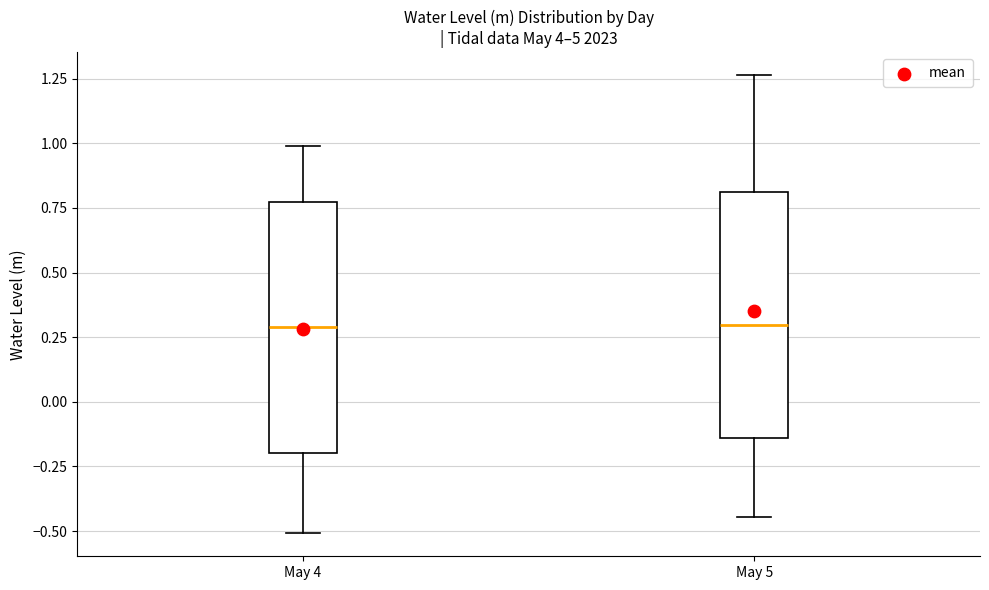

Reading left to right, transcribe this box plot: for each box, give where its median line is, the range the box spans, and where its two whiskers end, as read against the y-axis. The values are not printed on the chart, so give them approximately, as read against the axis.

May 4: median 0.30, box -0.20 to 0.75, whiskers -0.50 to 1.00
May 5: median 0.30, box -0.15 to 0.80, whiskers -0.45 to 1.25